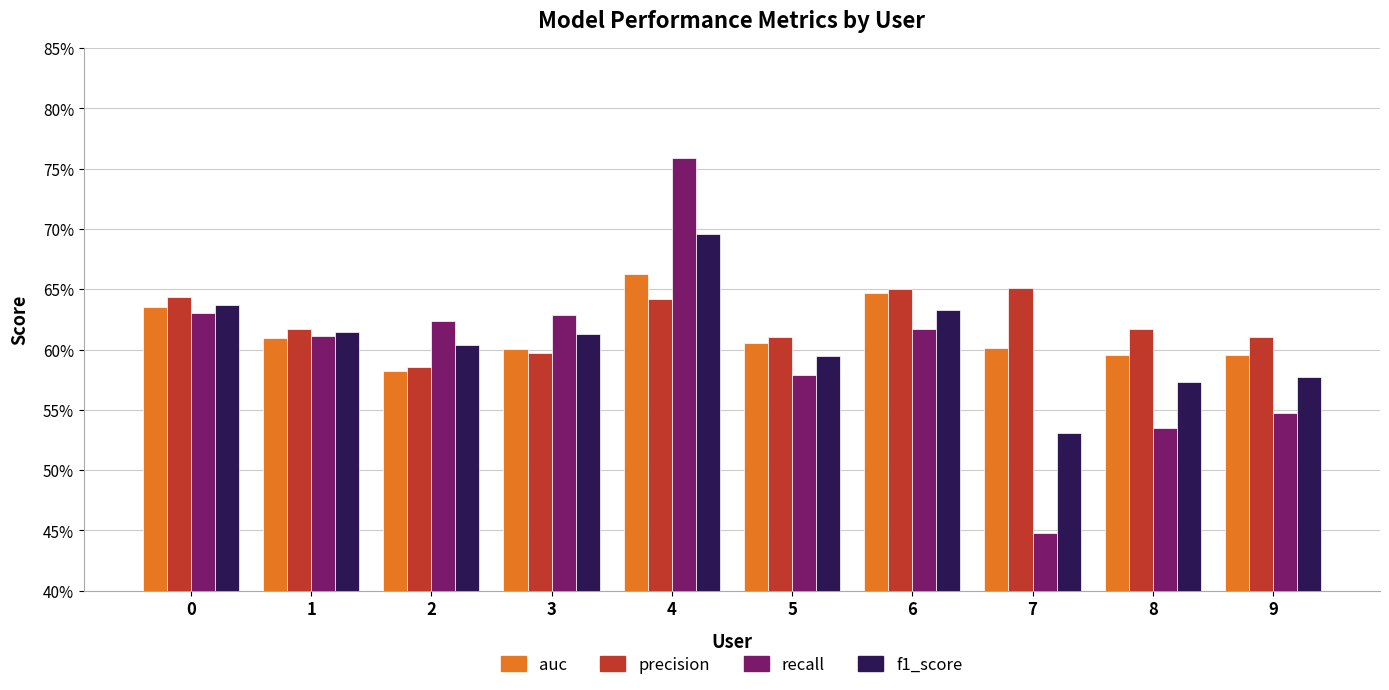

Reading left to right, list all the values displayed in this chart.

auc: 0.6	0.6	0.6	0.6	0.7	0.6	0.6	0.6	0.6	0.6
precision: 0.6	0.6	0.6	0.6	0.6	0.6	0.7	0.7	0.6	0.6
recall: 0.6	0.6	0.6	0.6	0.8	0.6	0.6	0.4	0.5	0.5
f1_score: 0.6	0.6	0.6	0.6	0.7	0.6	0.6	0.5	0.6	0.6